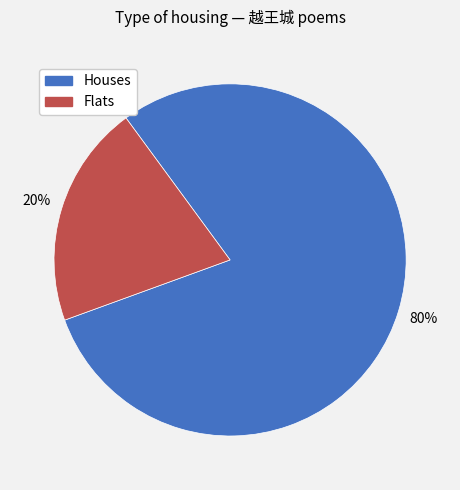

Is there any slice that represents more than half of the pie?

Yes